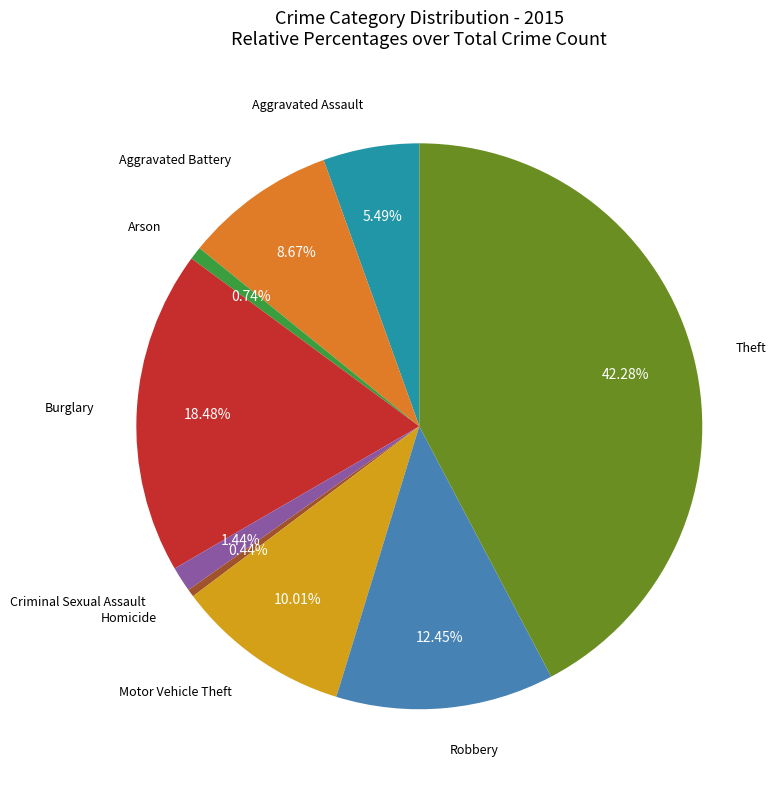

To the nearest percent, what is the difference between the largest and smallest slice percentages?

42%